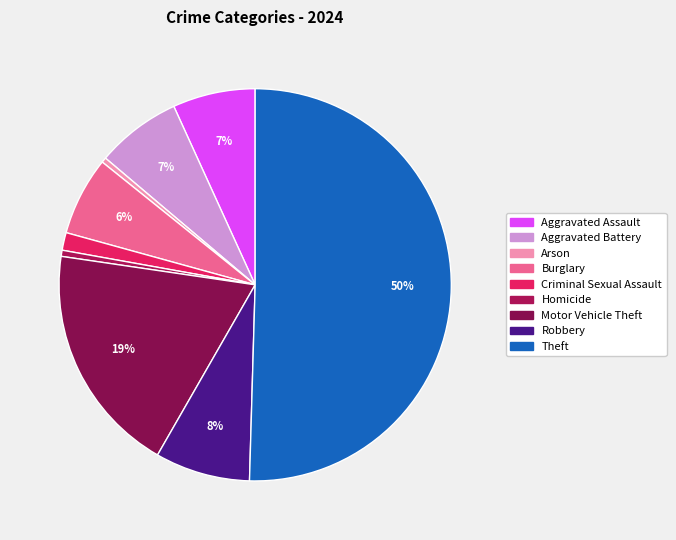

Is it true that Motor Vehicle Theft is 19% of the pie?

True